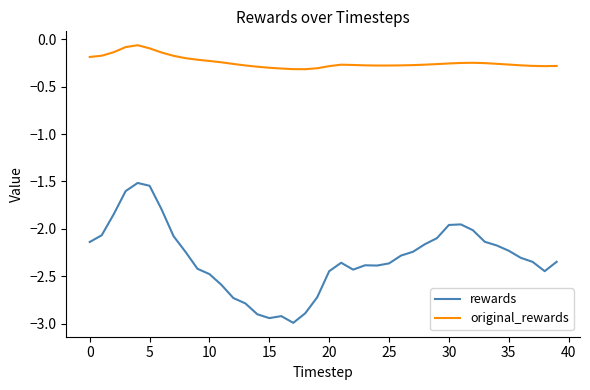

Which series has the largest total across all categories?

original_rewards